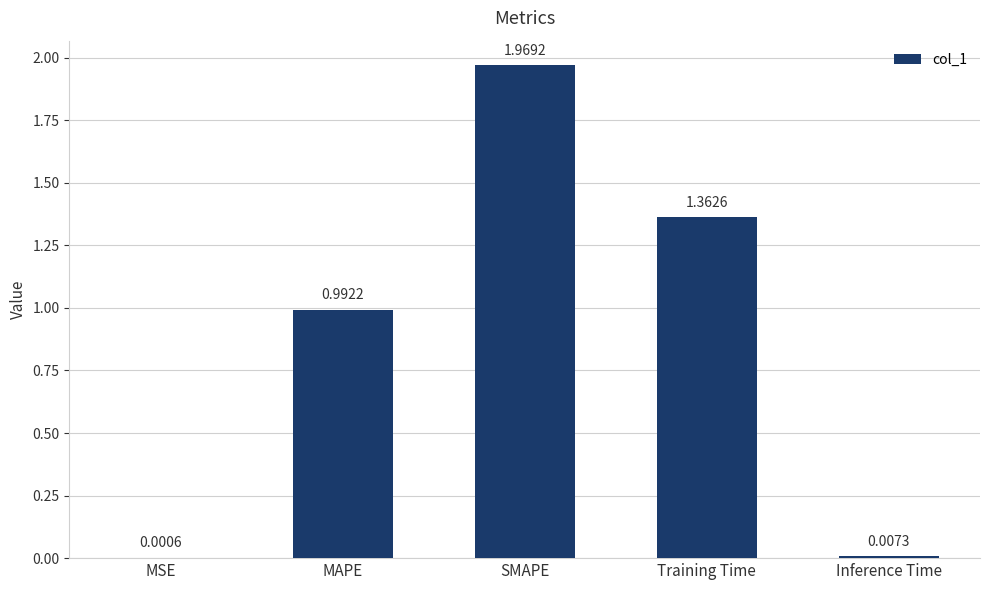

At which label is the value closest to 0?

MSE